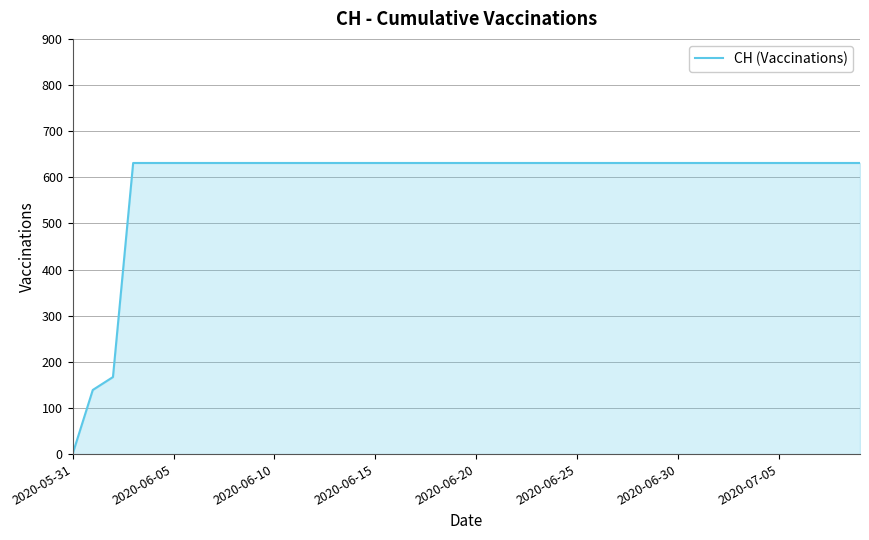

Does the chart display data point markers on the line(s)?

No